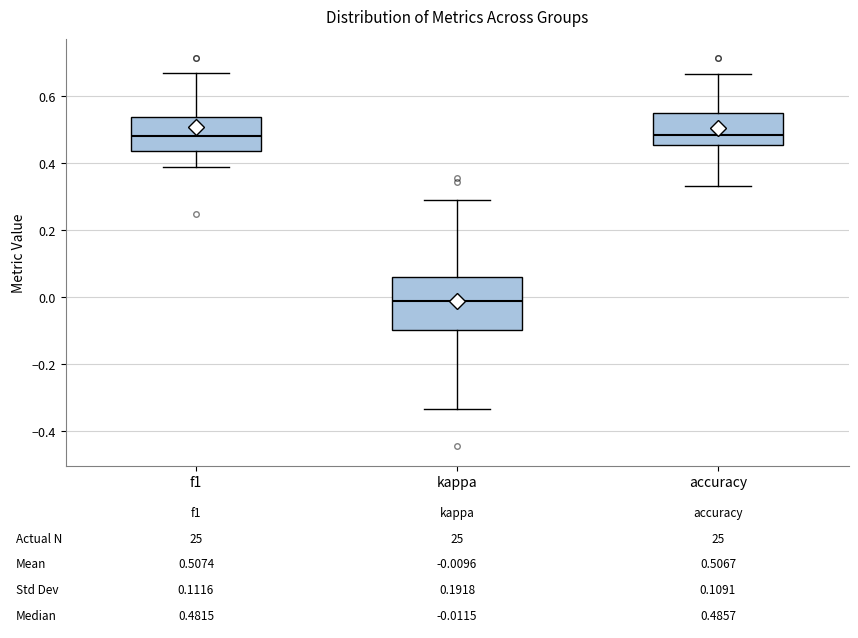

Which box is the tallest, from its lower edge to its upper edge?

kappa